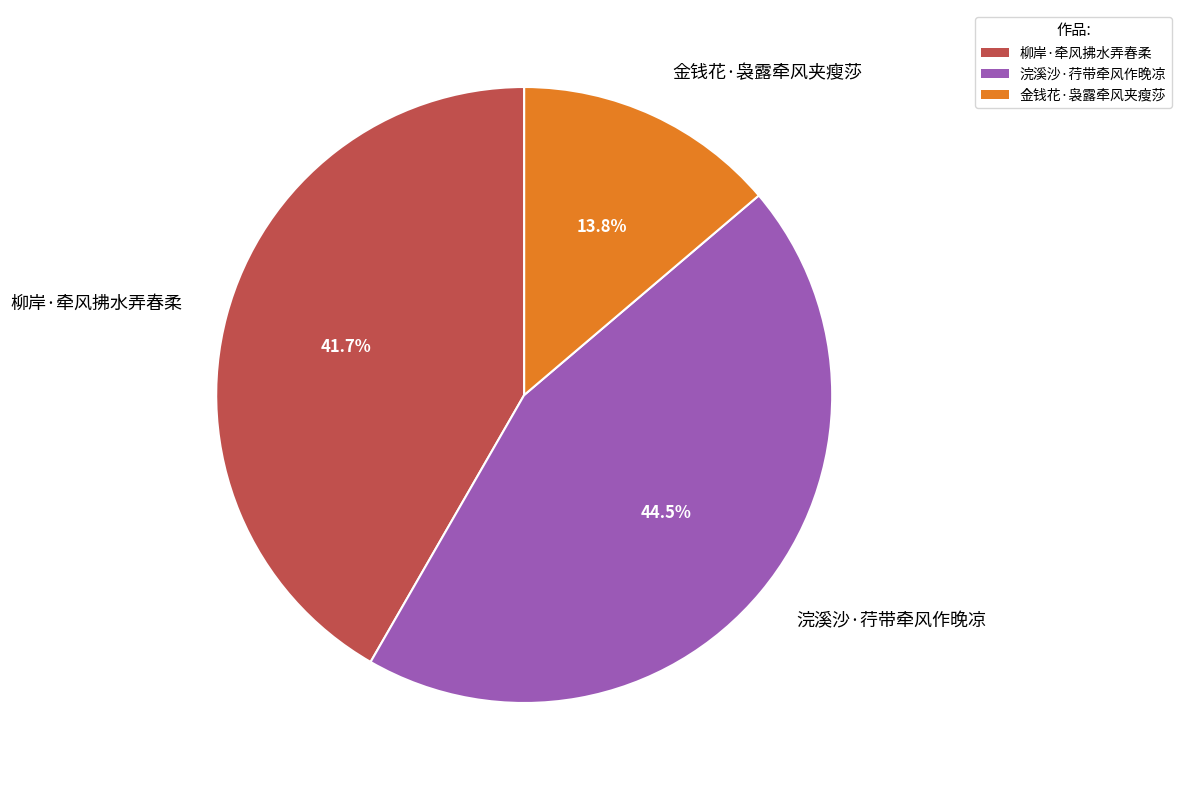

Is it true that 柳岸·牵风拂水弄春柔 is 33% of the pie?

False